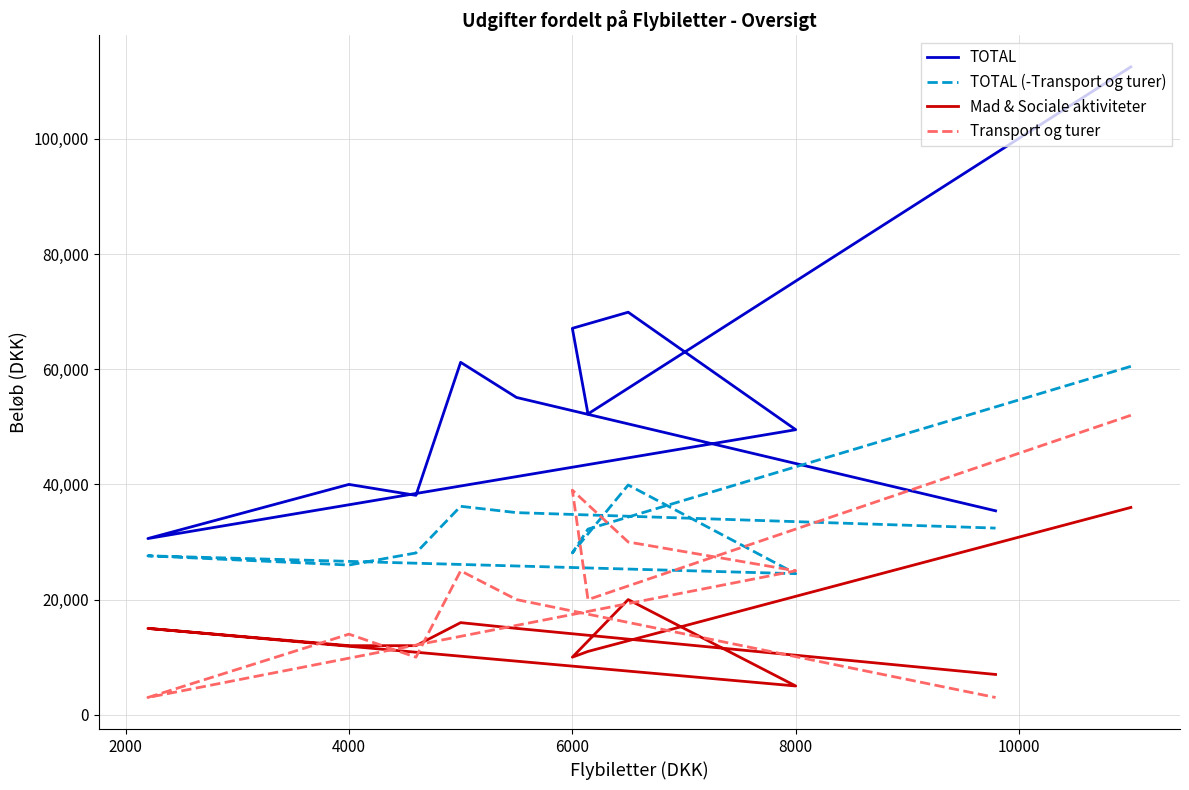

What is the difference between the maximum and second lowest values in the TOTAL (-Transport og turer) series?

34500